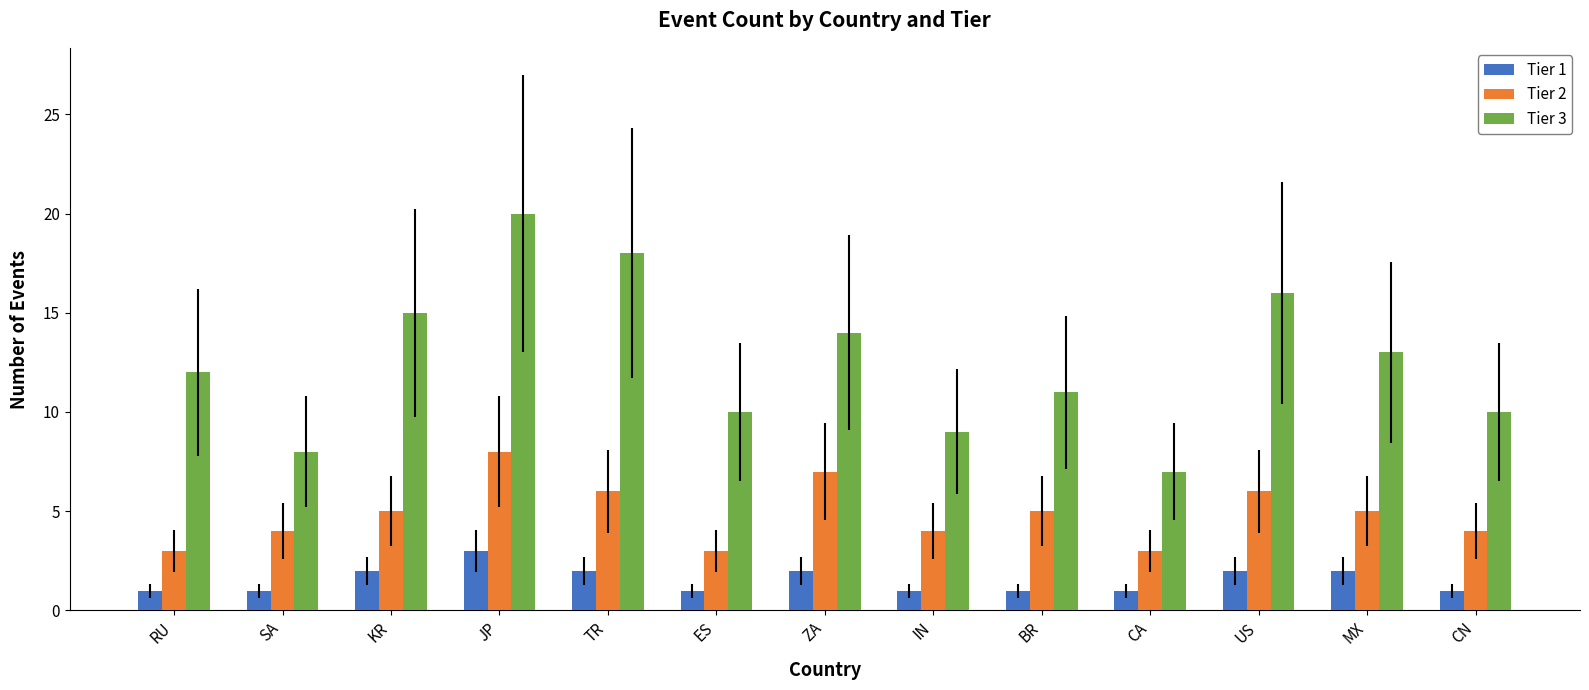

What is the approximate value of Tier 3 at BR?

11